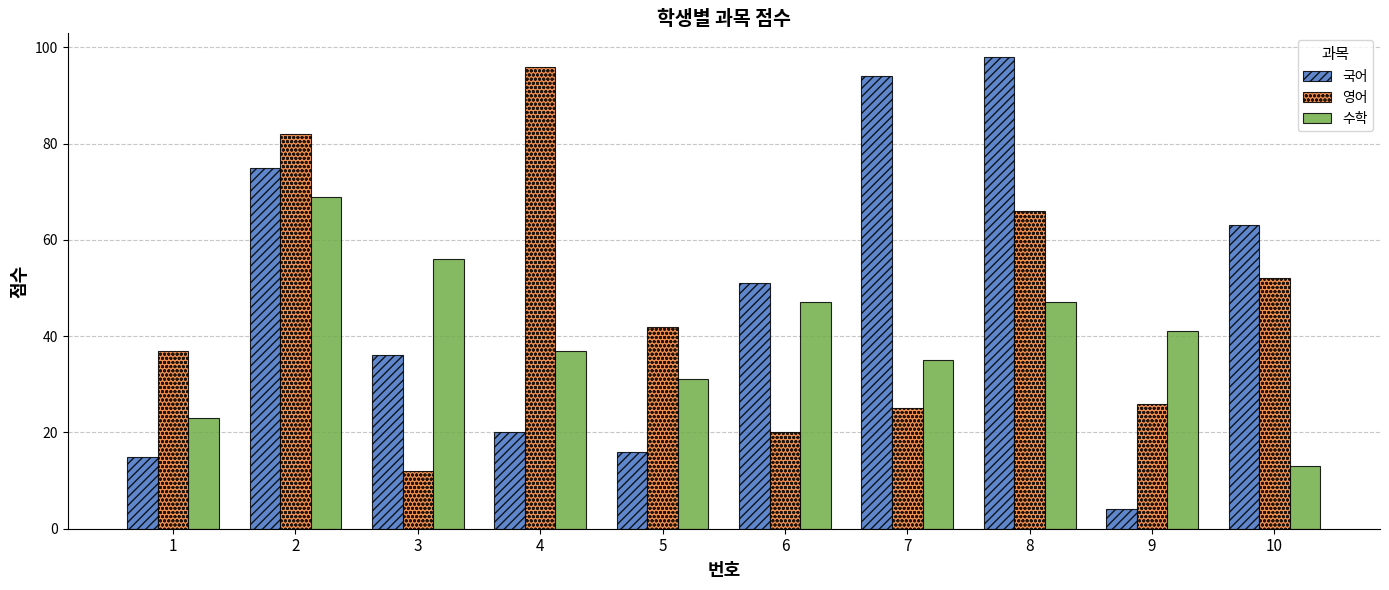

What is the difference between the second highest and minimum values in the 국어 series?

90